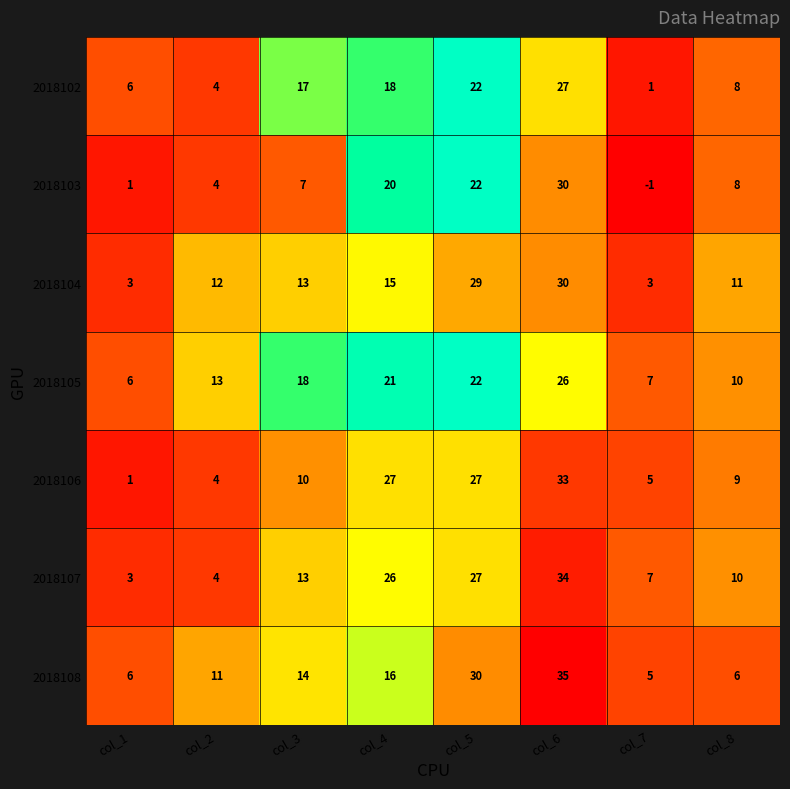

Rank the categories by 2018107 value from highest to lowest.

col_6, col_5, col_4, col_3, col_8, col_7, col_2, col_1